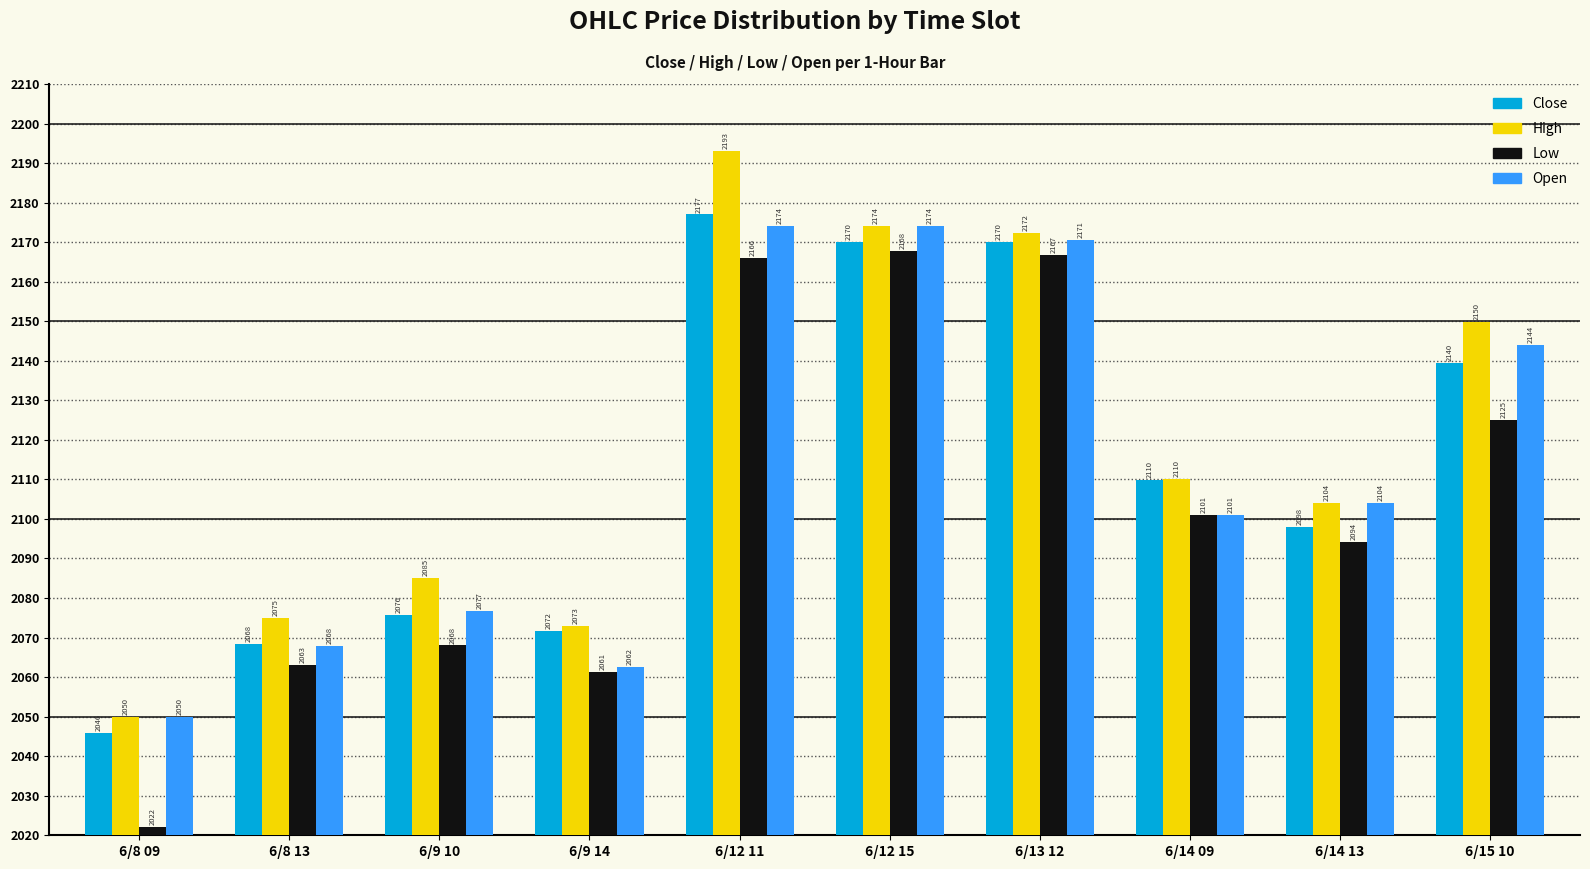

What is the average value of the Open series?

2112.5